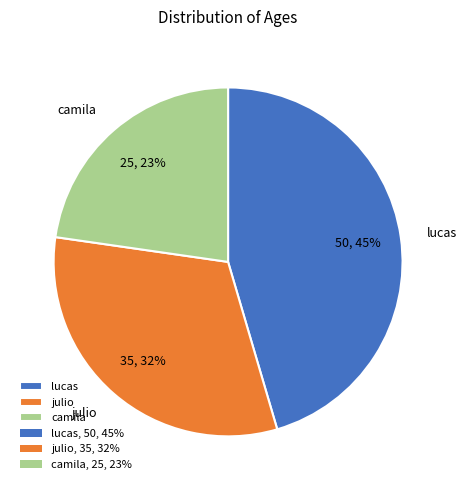

Rank the categories by value from lowest to highest.

camila, julio, lucas